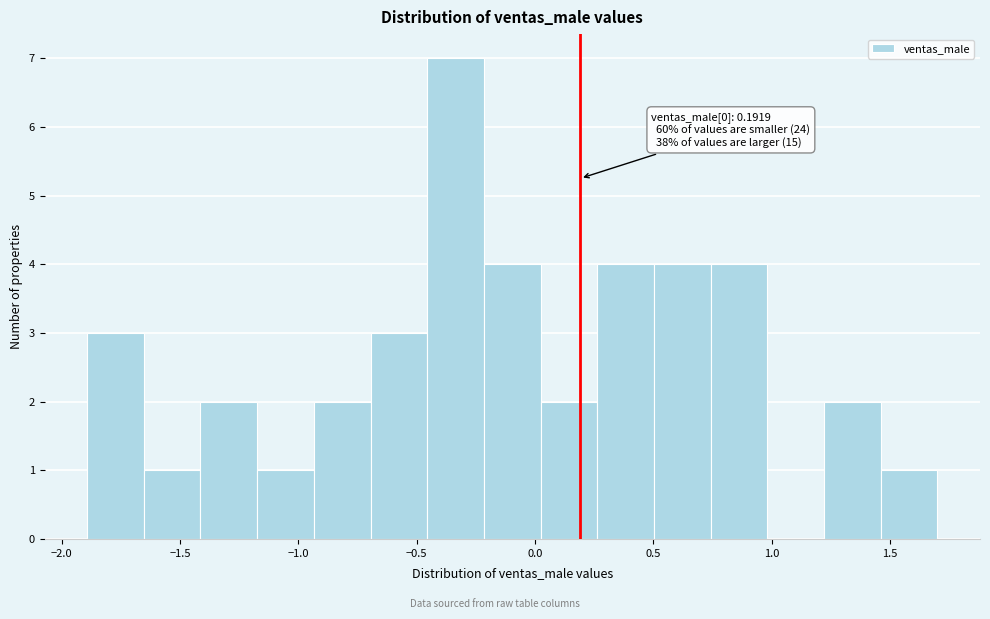

Over which range of the x-axis is the bar tallest?

-0.45 to -0.20